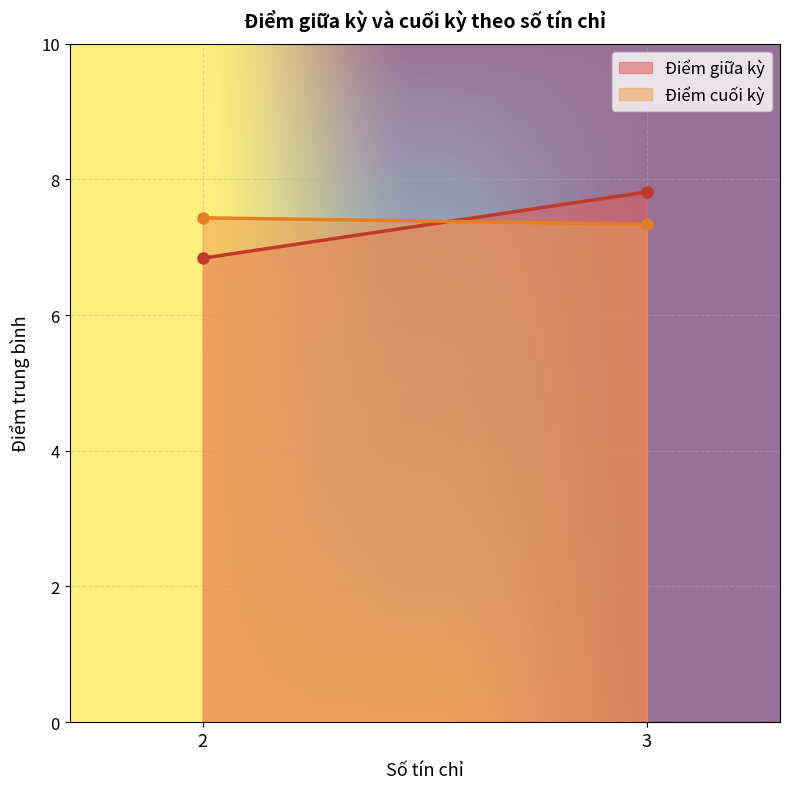

Between 2 and 3, which series saw the biggest shift?

Điểm giữa kỳ